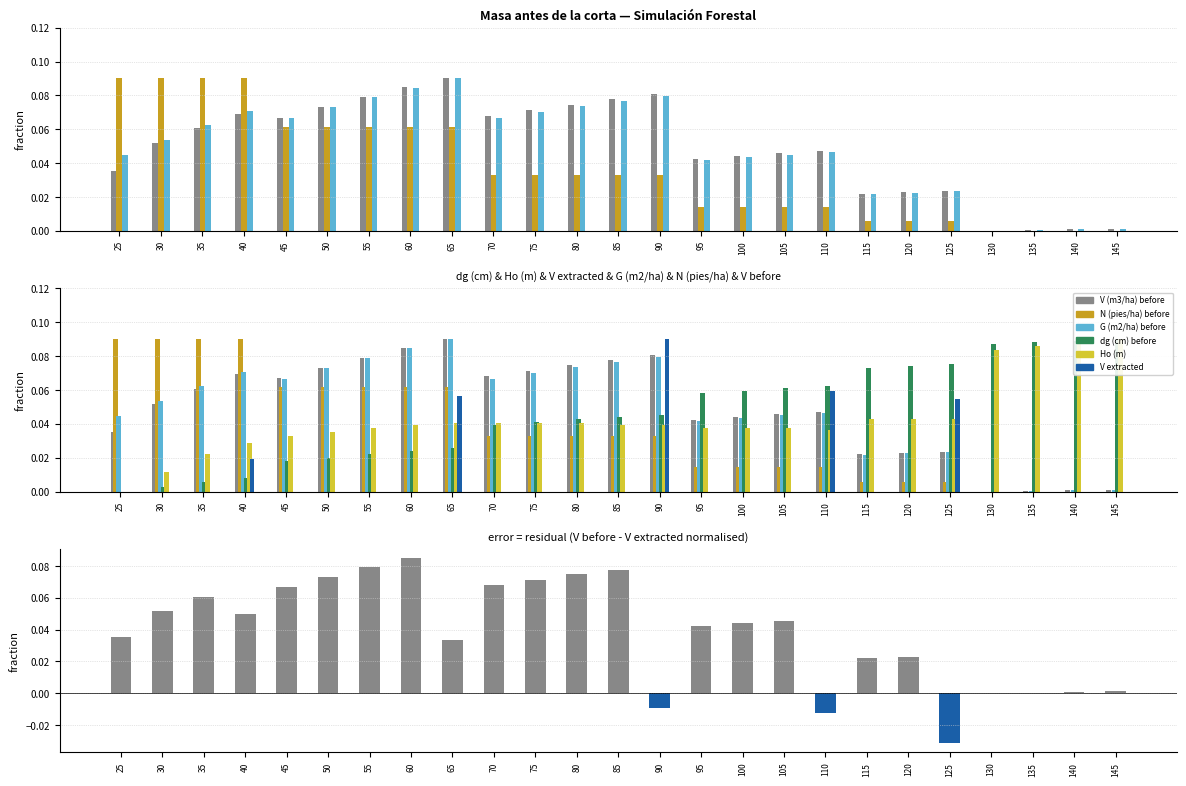

True or false: V (m3/ha) before has a value of 0.0 at 25.

False